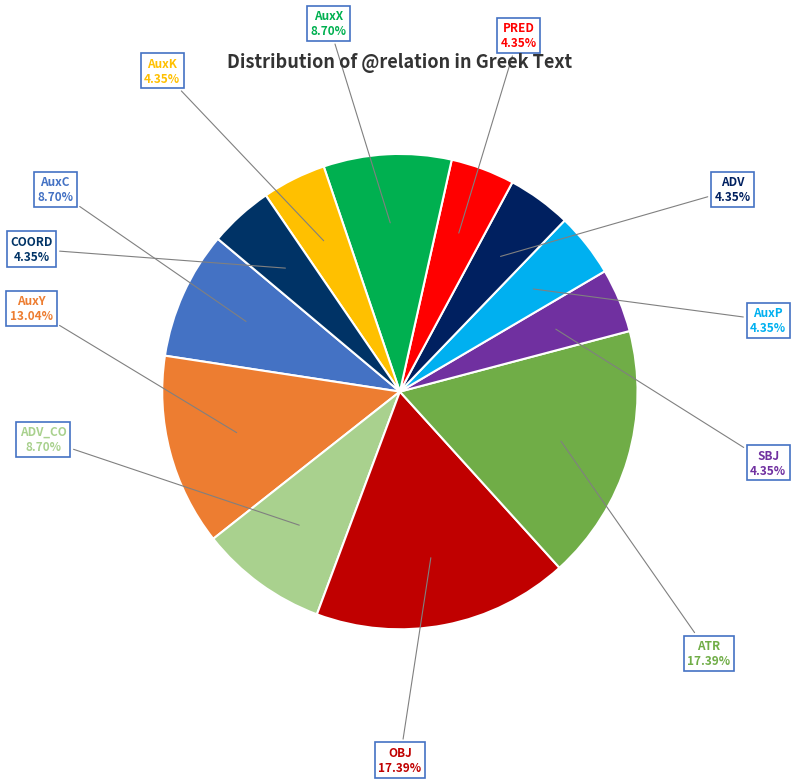

Does any single category account for the majority?

No